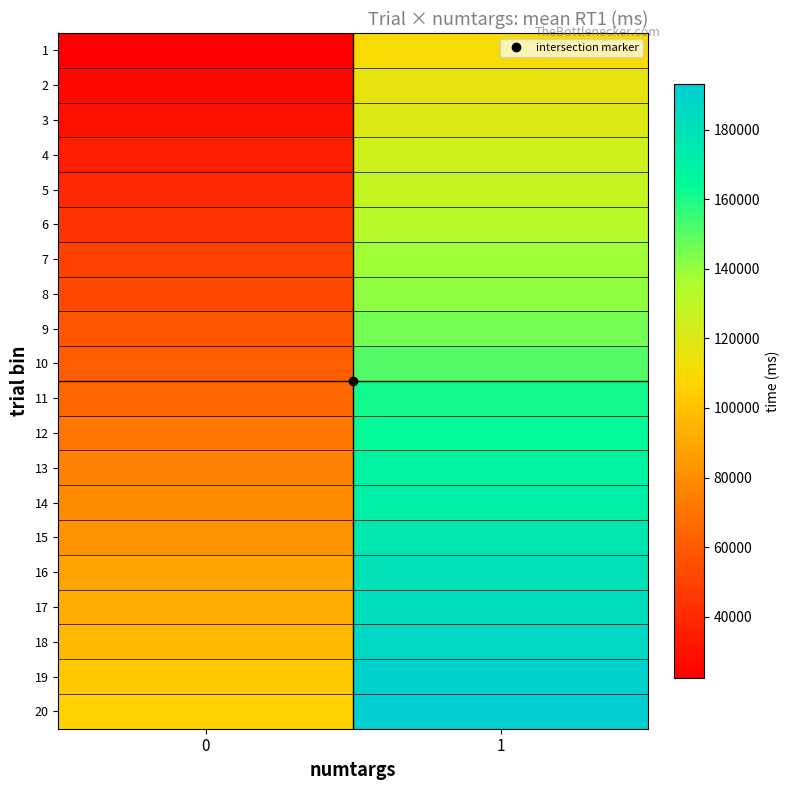

Rank the series by their maximum value, from lowest to highest.

1, 2, 3, 4, 5, 6, 7, 8, 9, 10, 11, 12, 13, 14, 15, 16, 17, 18, 19, 20